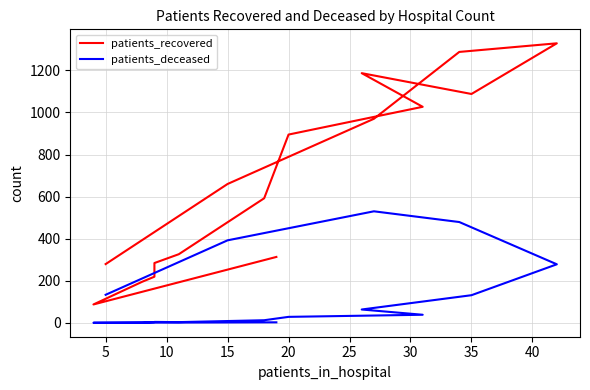

True or false: patients_deceased and patients_recovered cross at least once.

False